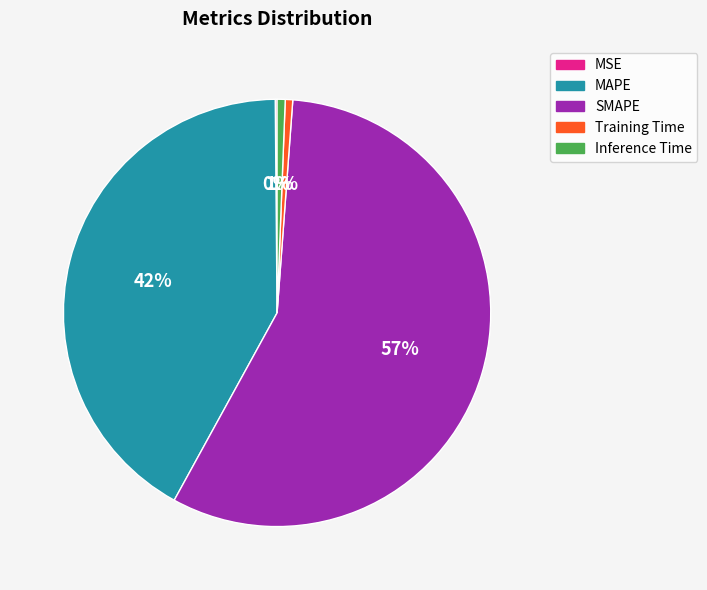

Which slice is the largest?

SMAPE